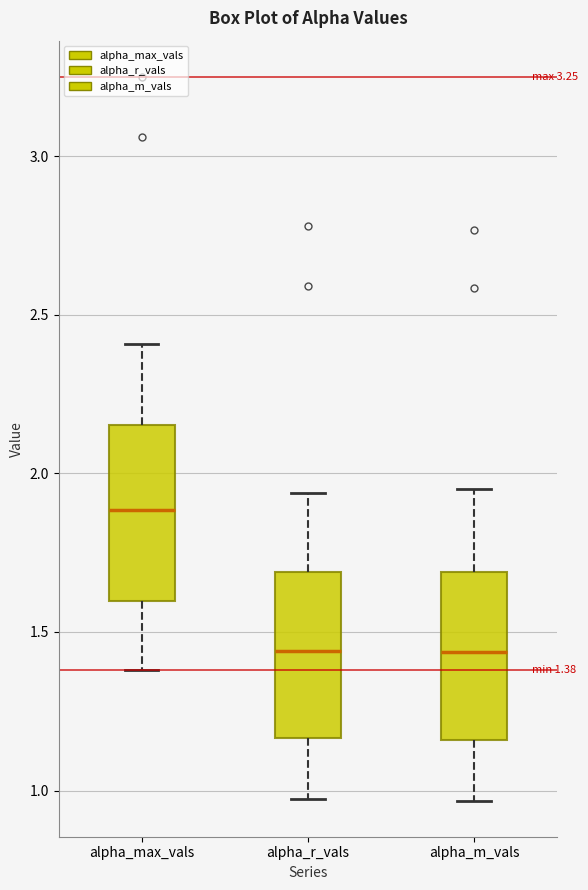

Which box has the highest median line?

alpha_max_vals